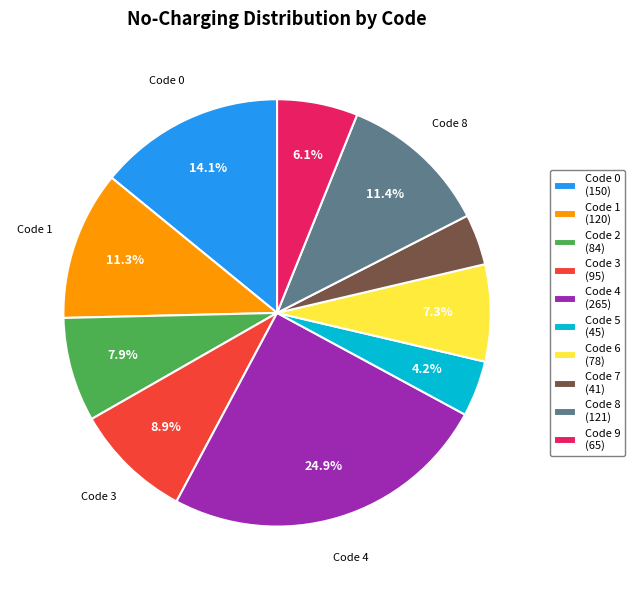

Is there any slice that represents more than half of the pie?

No